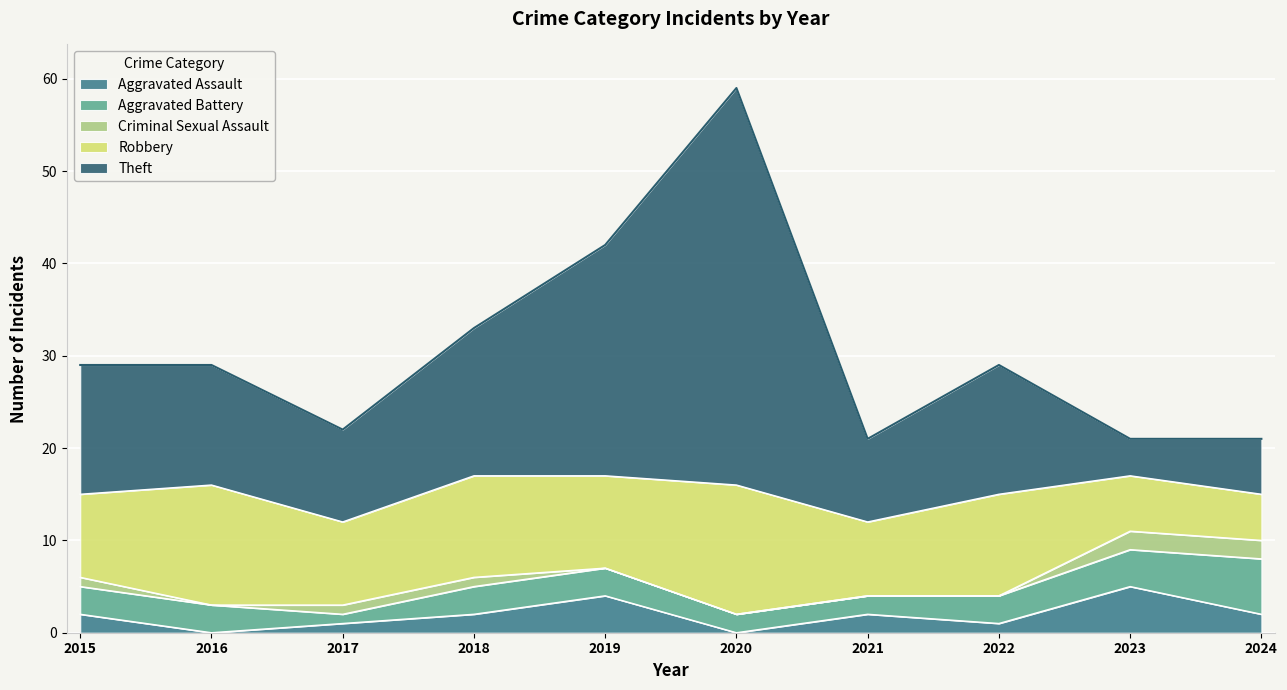

At how many categories does at least one series exceed 35?

1